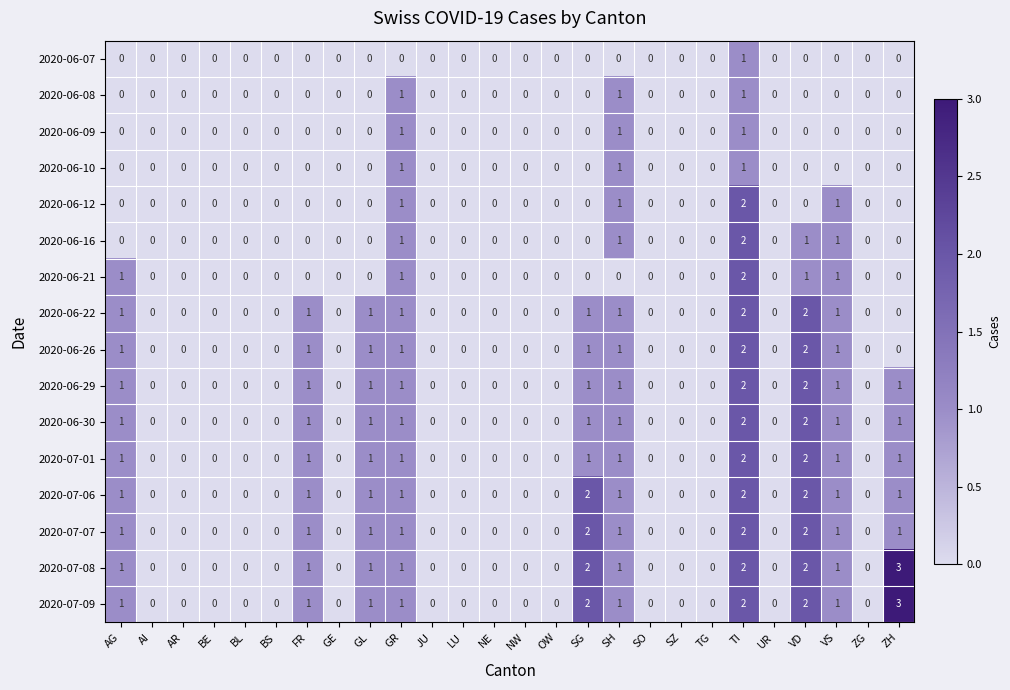

Count the 2020-06-21 values in the range 0 to 1.

25